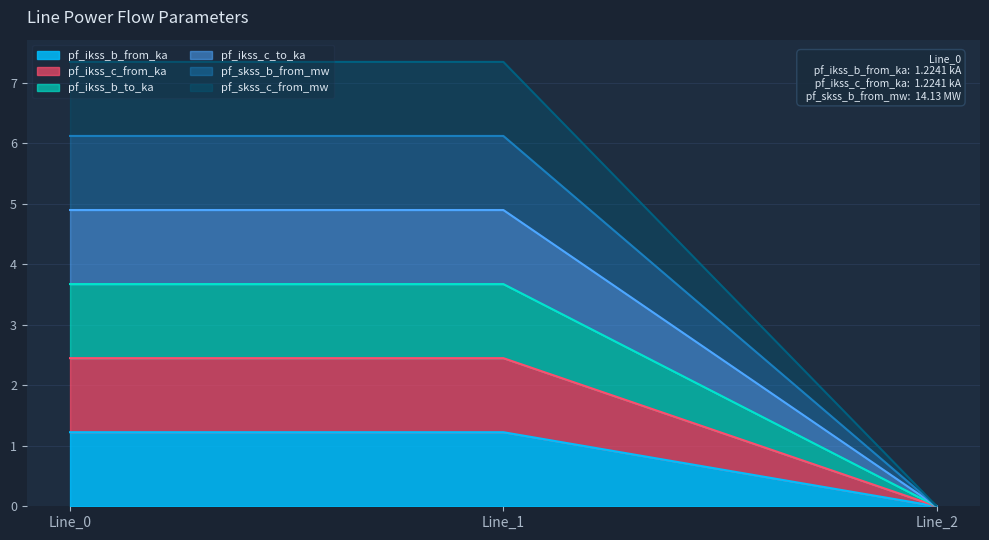

Between Line_1 and Line_2, which series saw the biggest shift?

pf_skss_c_from_mw